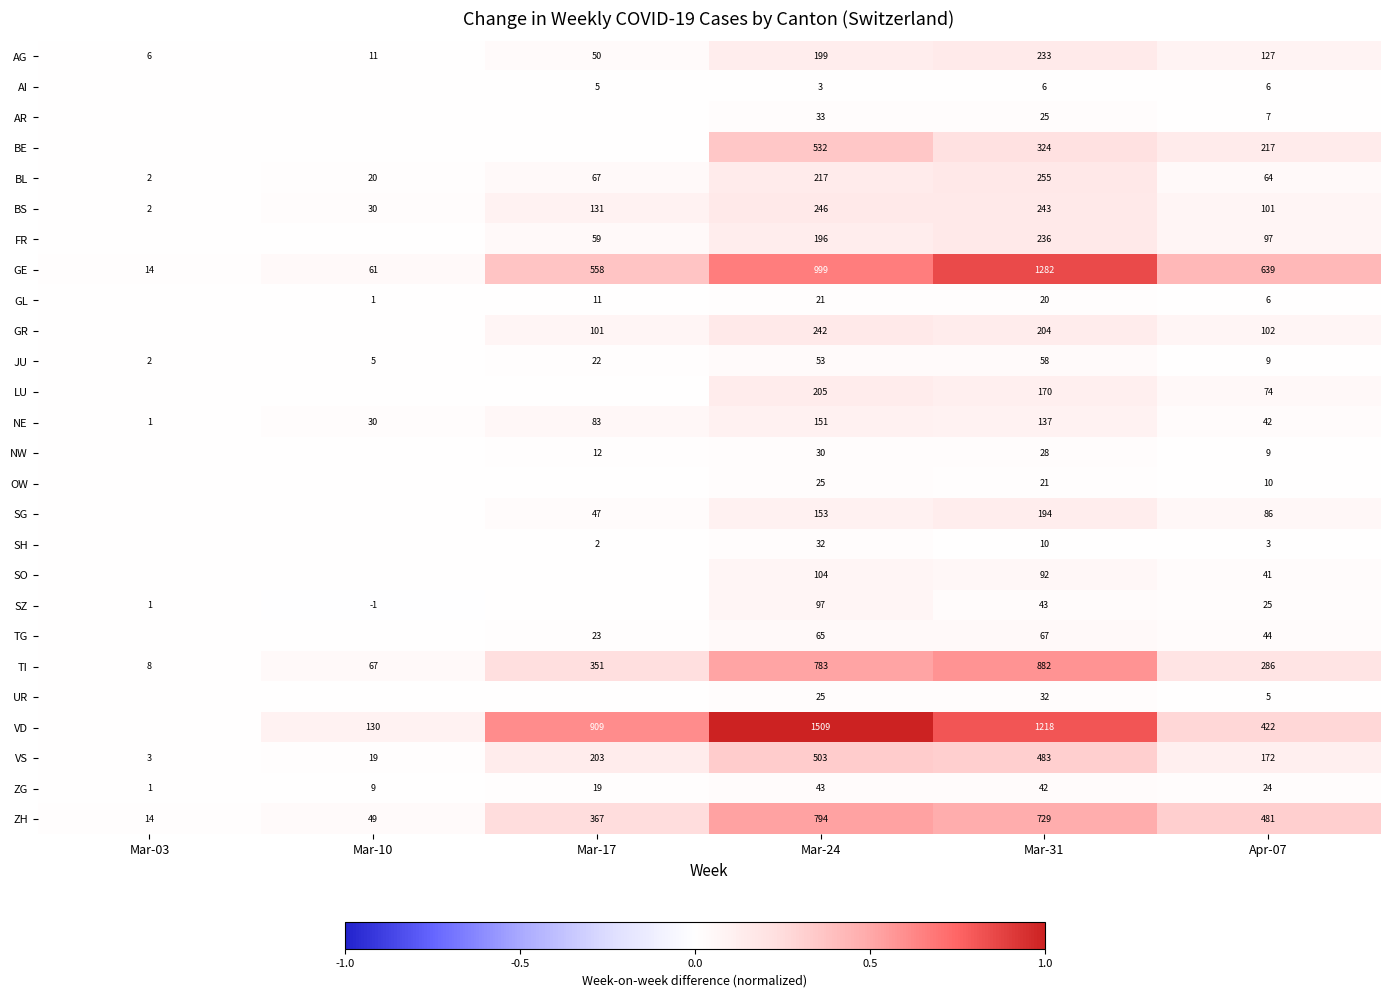

Is the value of AR at Mar-31 greater than the value of GE at Mar-31?

No